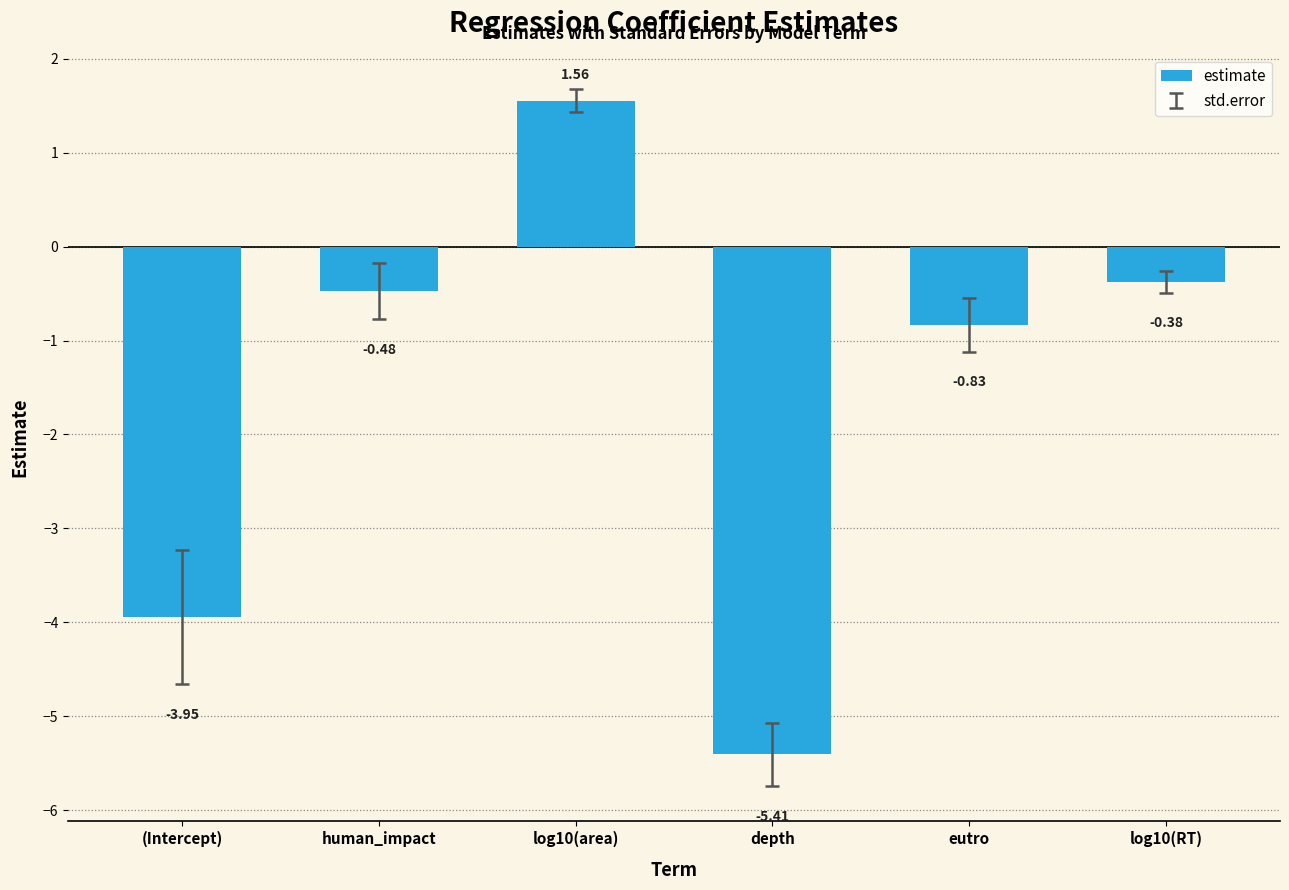

Which label corresponds to the largest value in the chart?

log10(area)